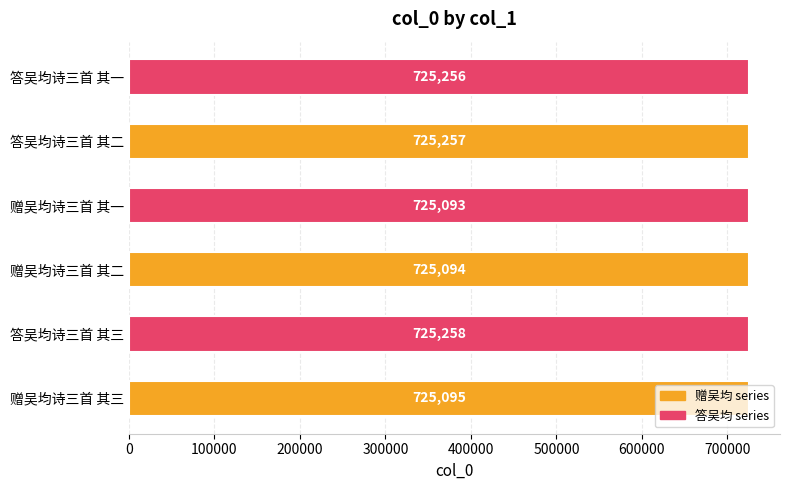

Which label corresponds to the smallest value in the chart?

赠吴均诗三首 其一